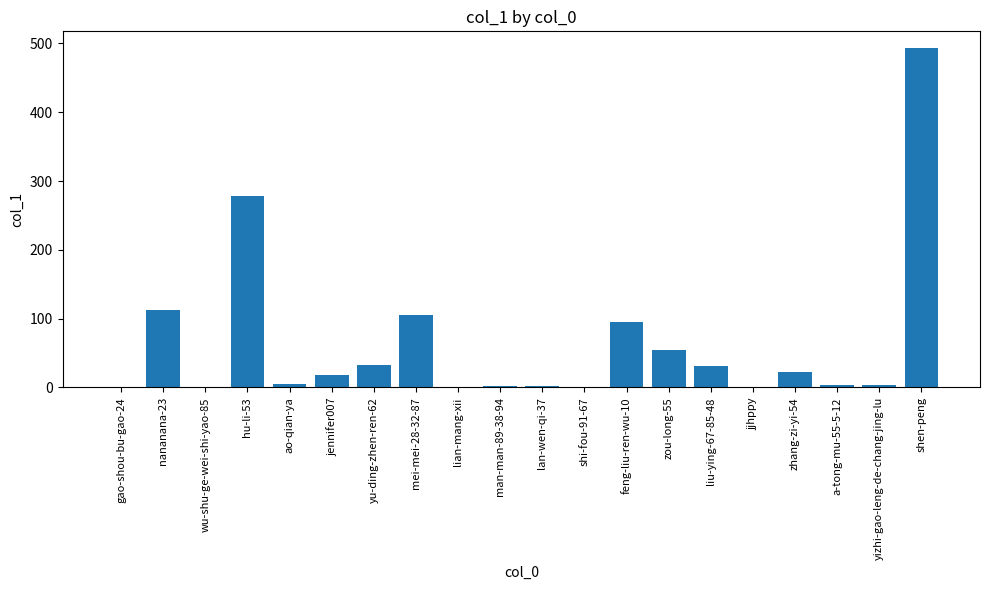

What is the sum of all values?

1259